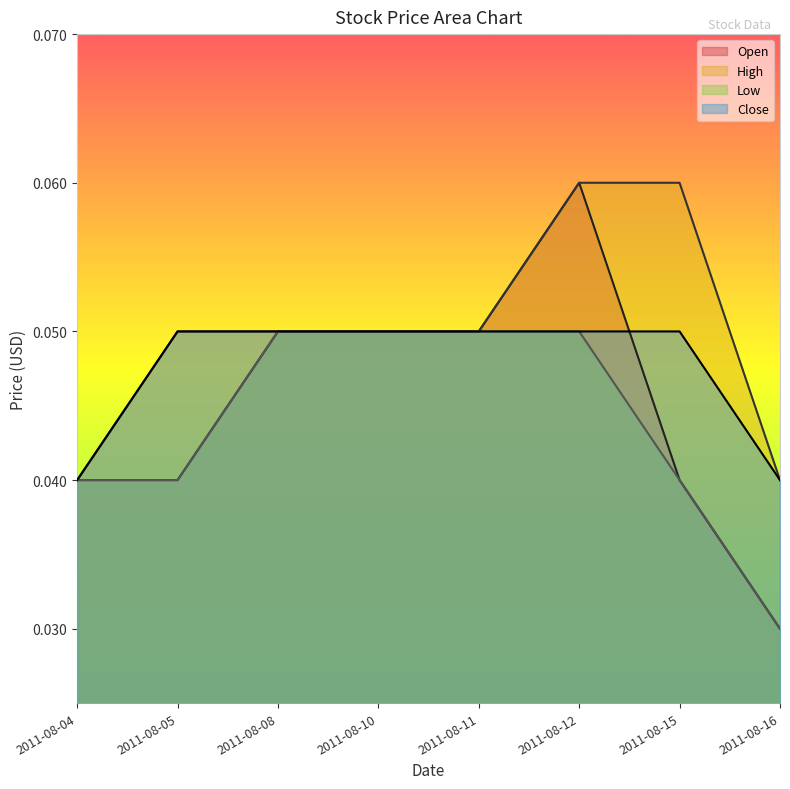

True or false: Low and High cross at least once.

False